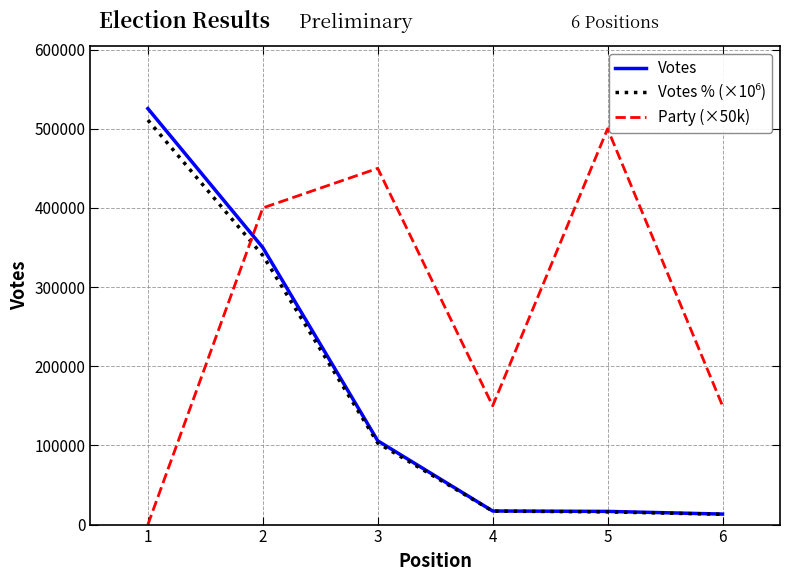

What is the minimum value for Votes?

13271